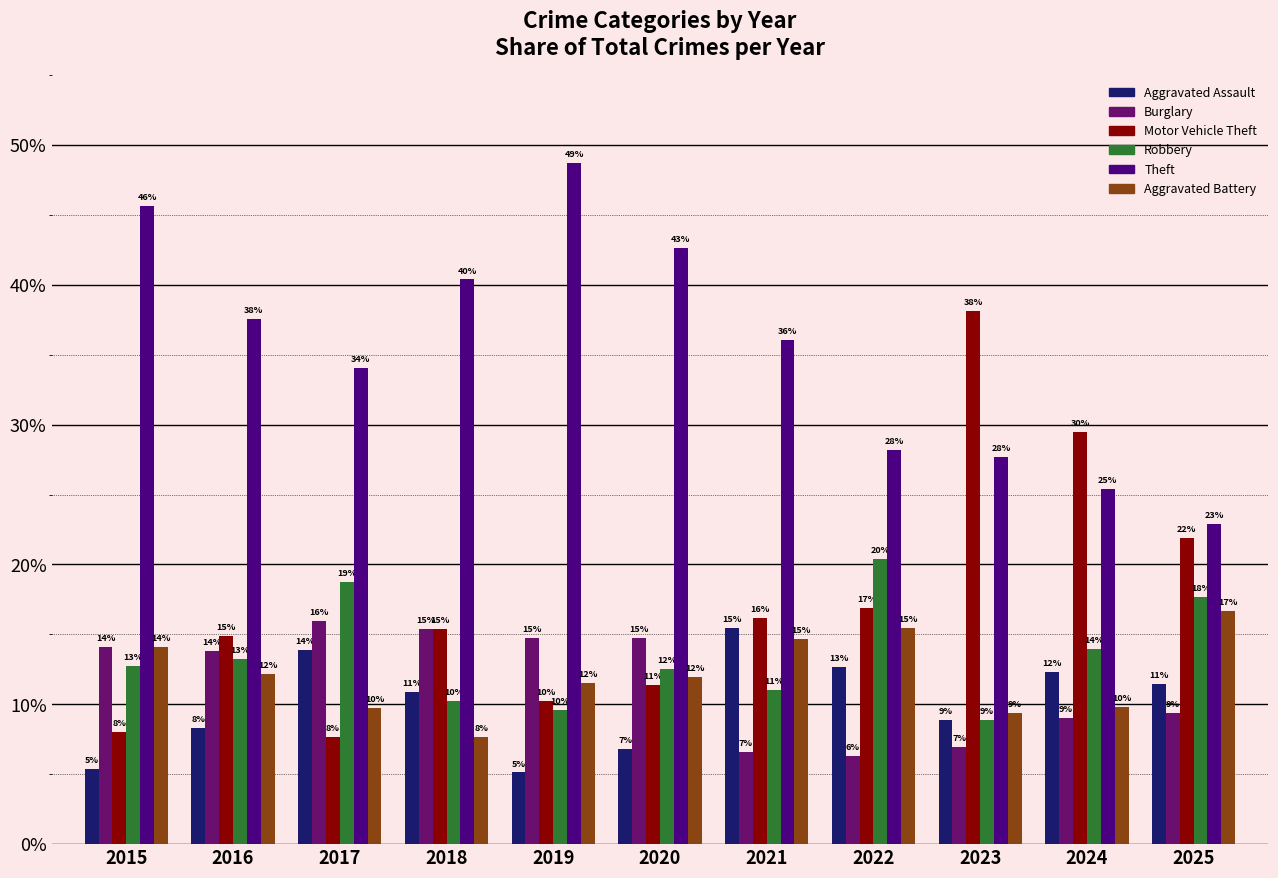

Reading right to left, transcribe all the data shown in this chart.

Aggravated Assault: 11.5	12.3	8.9	12.7	15.4	6.8	5.1	10.9	13.9	8.3	5.4
Burglary: 9.4	9.0	6.9	6.3	6.6	14.8	14.7	15.4	16.0	13.8	14.1
Motor Vehicle Theft: 21.9	29.5	38.1	16.9	16.2	11.4	10.3	15.4	7.6	14.9	8.1
Robbery: 17.7	13.9	8.9	20.4	11.0	12.5	9.6	10.3	18.8	13.3	12.8
Theft: 22.9	25.4	27.7	28.2	36.0	42.6	48.7	40.4	34.0	37.6	45.6
Aggravated Battery: 16.7	9.8	9.4	15.5	14.7	11.9	11.5	7.7	9.7	12.2	14.1